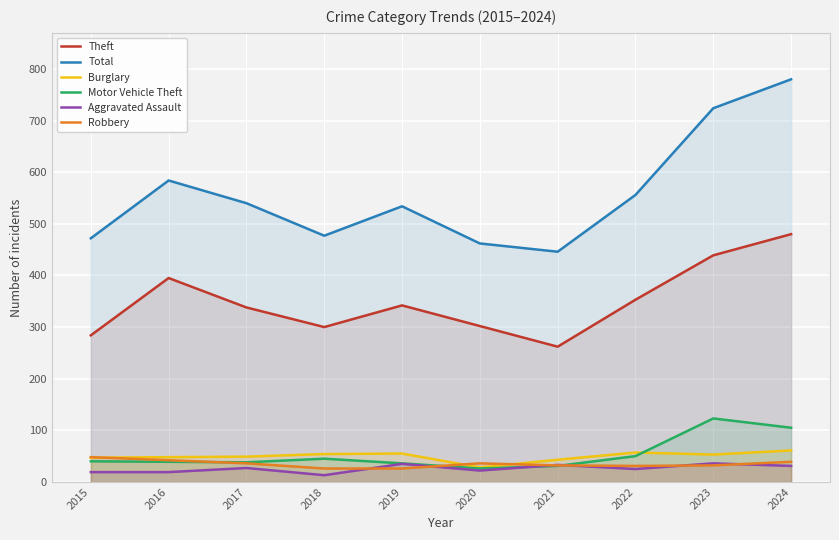

Which series has the largest total across all categories?

Total